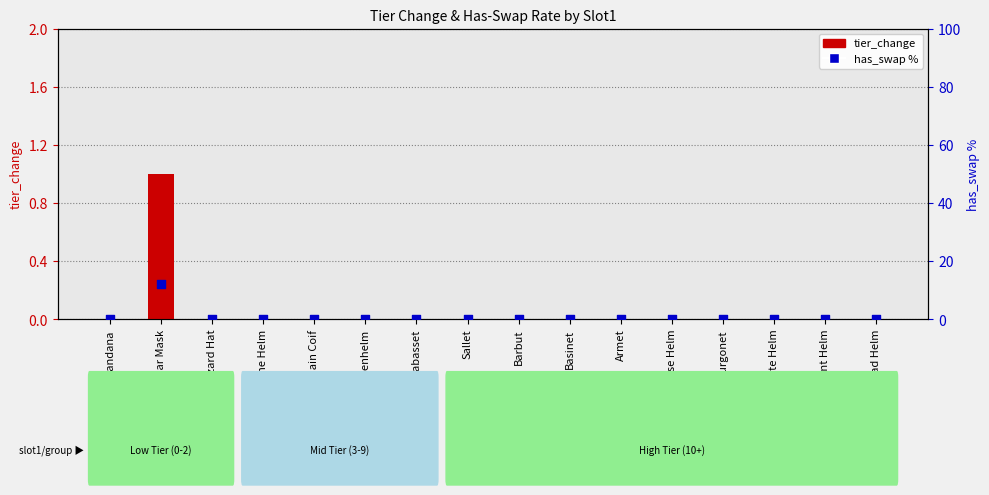

At how many categories does at least one series exceed 7?

1